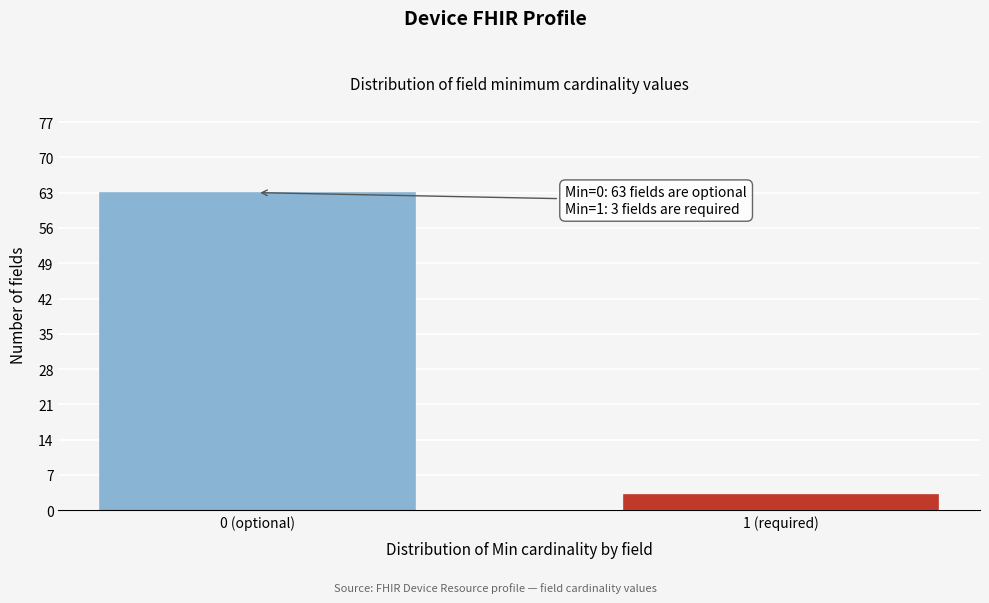

Reading left to right, list all the values displayed in this chart.

63	3